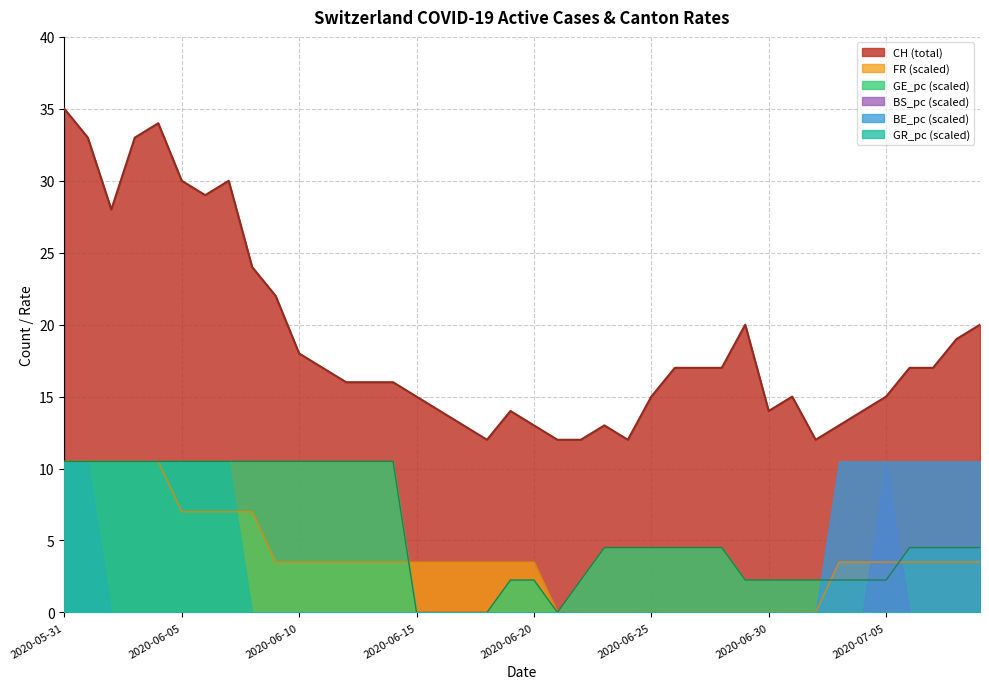

What is the sum of the GE_pc values at 7 and 28?

15.0